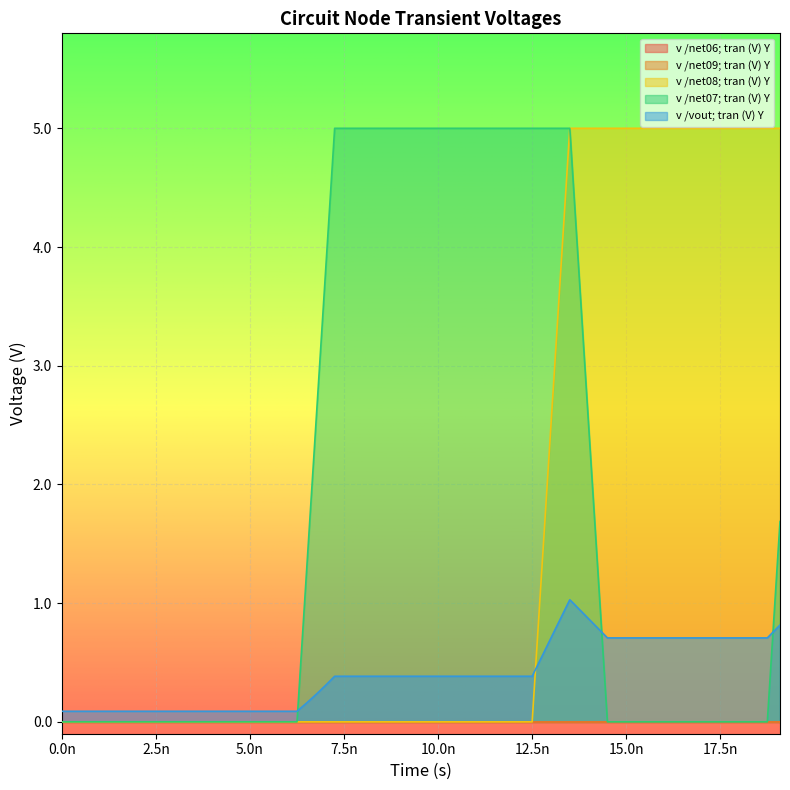

True or false: v /net08; tran (V) Y has more than 1 points higher than both neighbors.

False